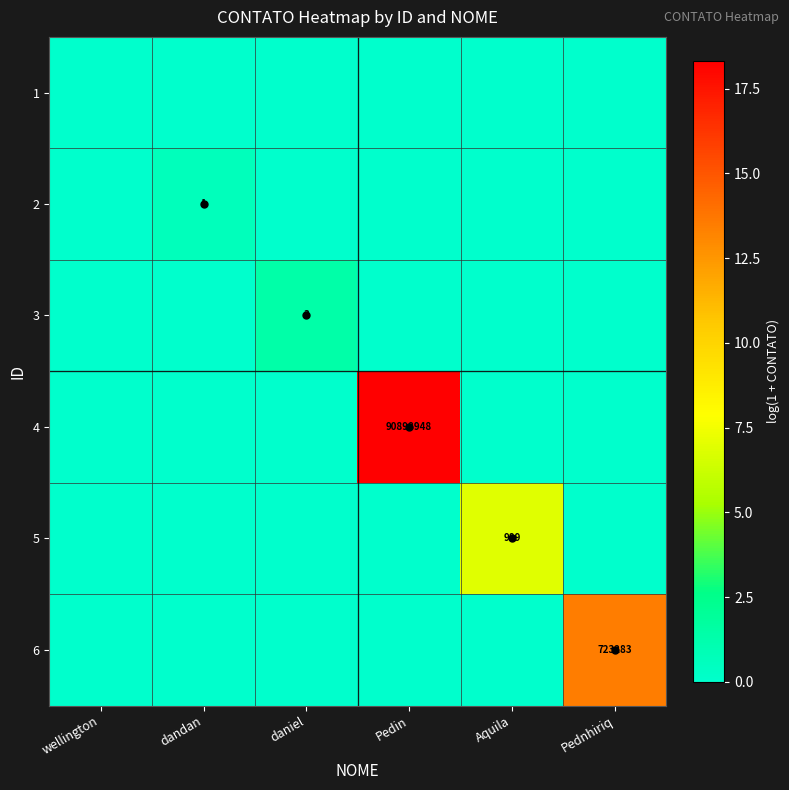

Is it true that 4 equals 90898948 at Pedin?

True